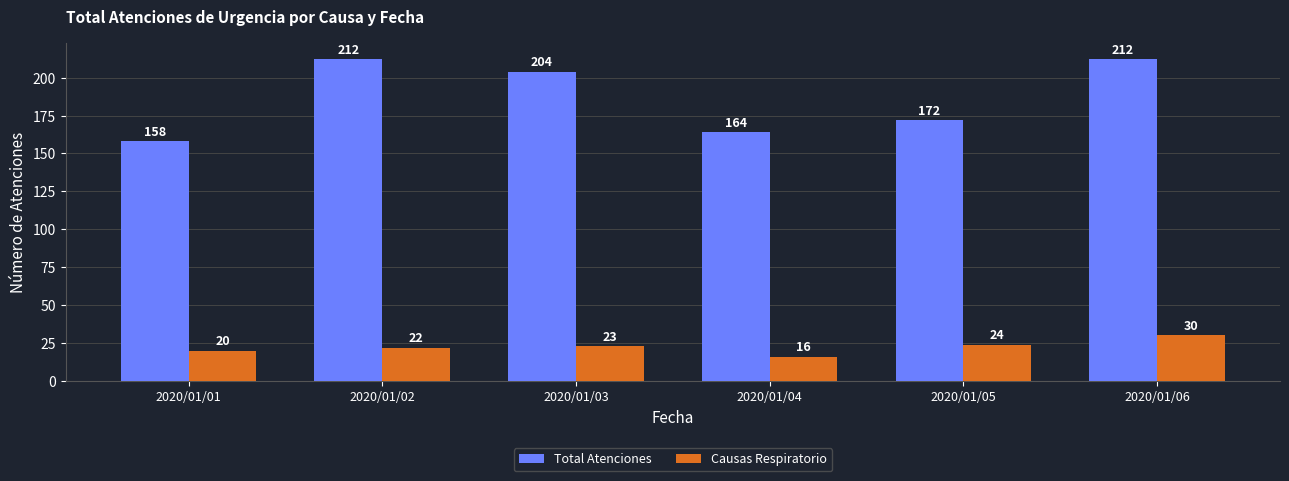

At which category is the sum across all series the highest?

2020/01/06